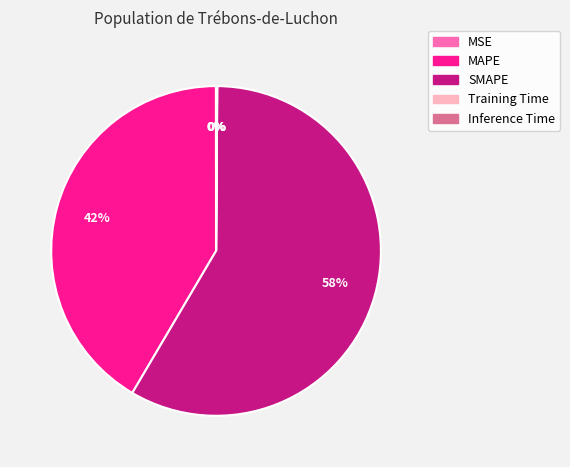

The SMAPE slice represents 58% of the pie. True or false?

True